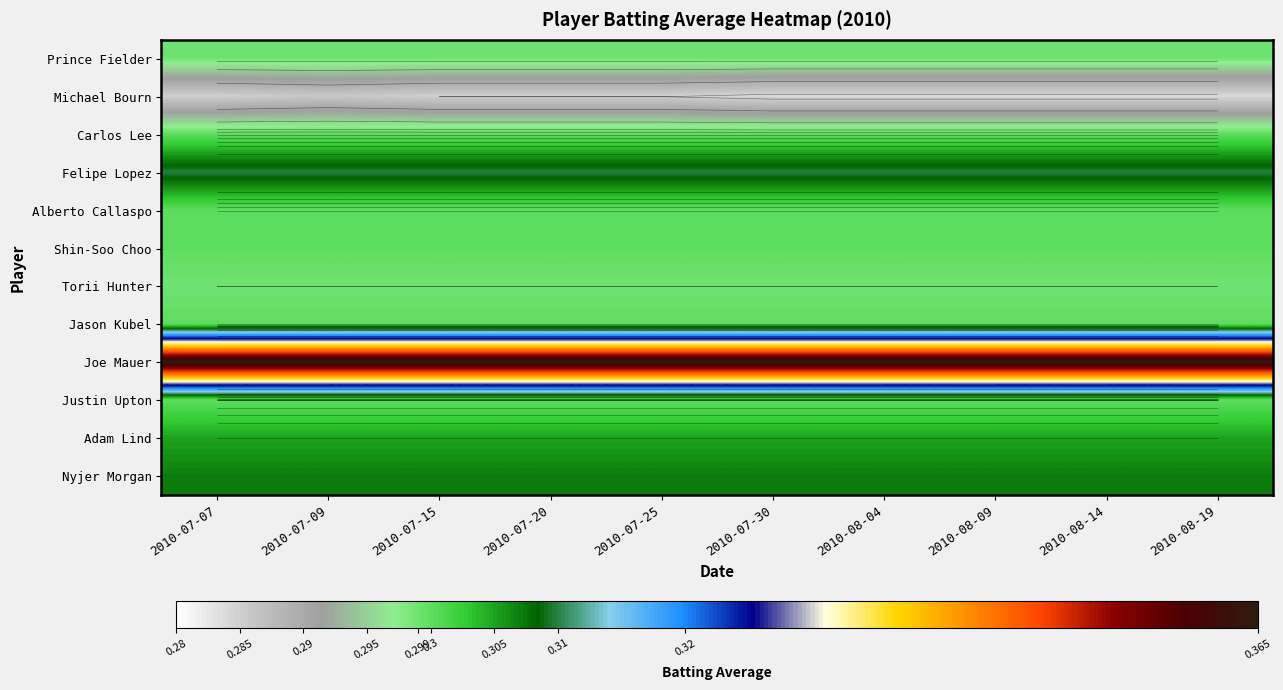

At which category does the chart reach its peak across all series?

2010-07-07